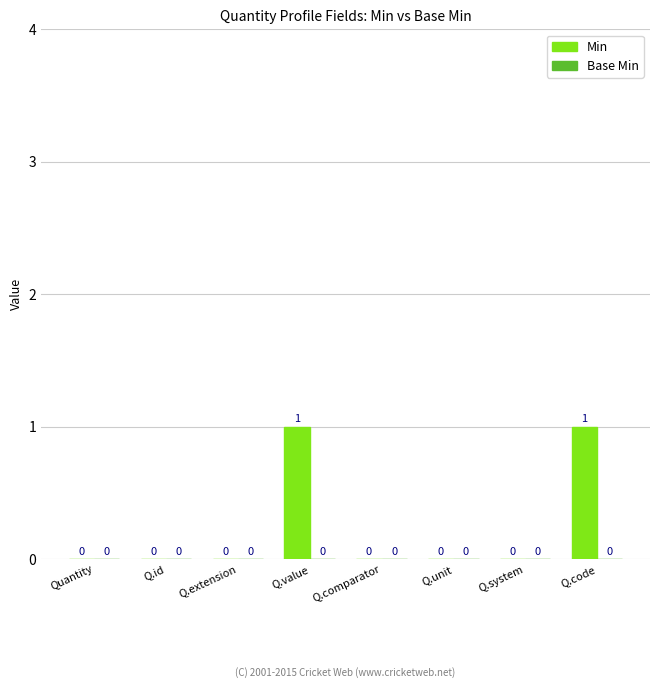

Reading right to left, extract all data points from this chart.

Q.code=1	Q.system=0	Q.unit=0	Q.comparator=0	Q.value=1	Q.extension=0	Q.id=0	Quantity=0